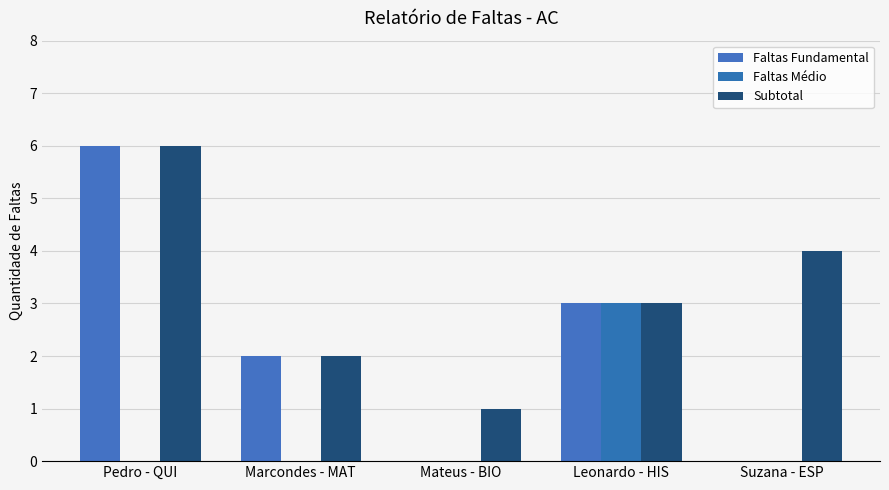

Is the value of Faltas Médio at Mateus - BIO greater than the value of Subtotal at Mateus - BIO?

No